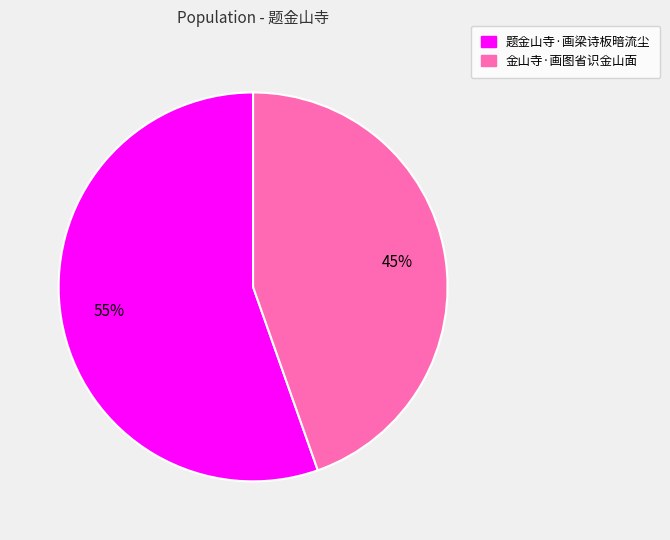

What is the ratio of the value at 金山寺·画图省识金山面 to the value at 题金山寺·画梁诗板暗流尘?

0.8